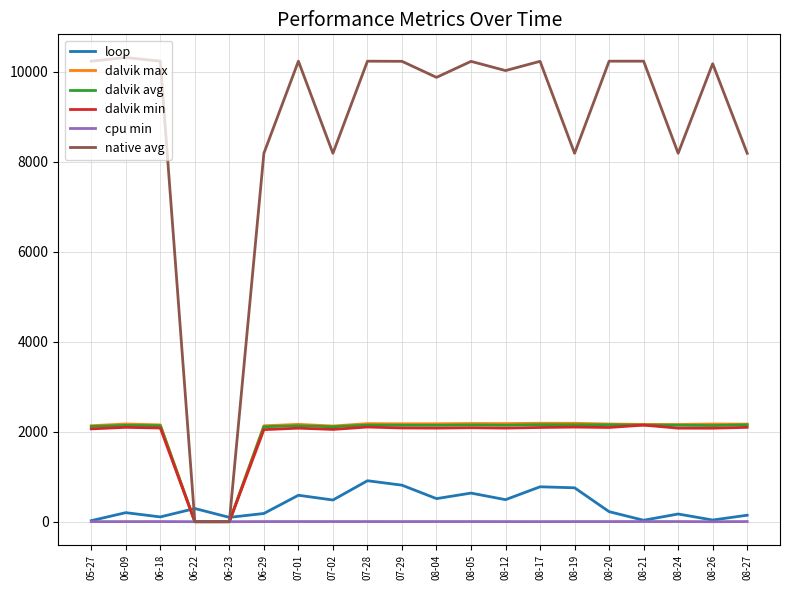

What is the sum of the dalvik max values at 08-17 and 08-19?

4377.0